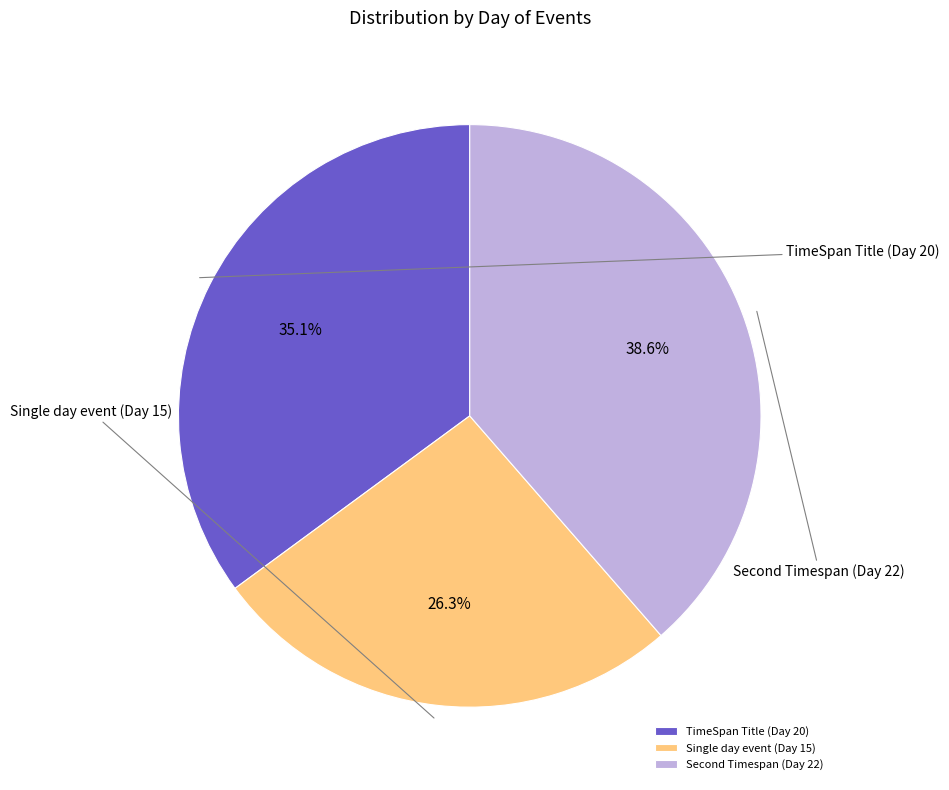

Rank the categories by value from highest to lowest.

Second Timespan (Day 22), TimeSpan Title (Day 20), Single day event (Day 15)